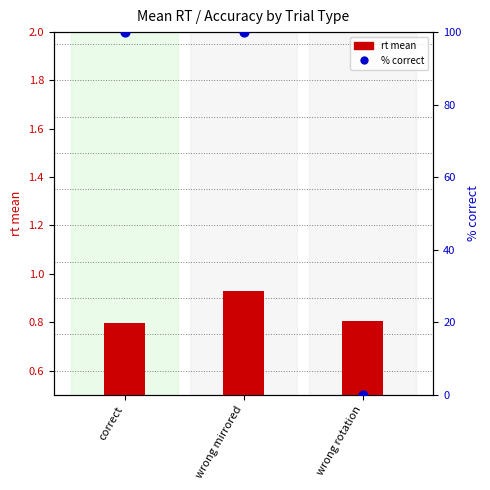

At which category is the sum across all series the highest?

wrong mirrored